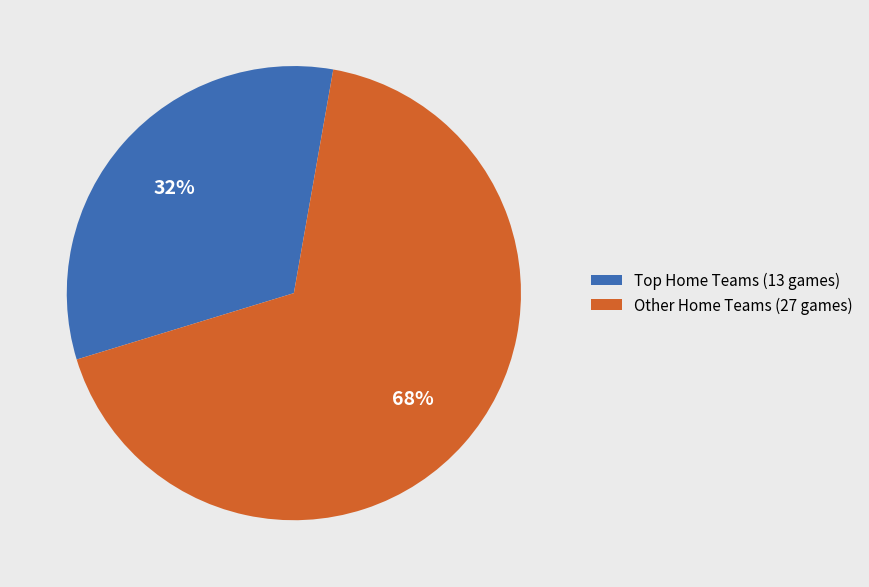

Is it true that Other Home Teams (27 games) is 68% of the pie?

True